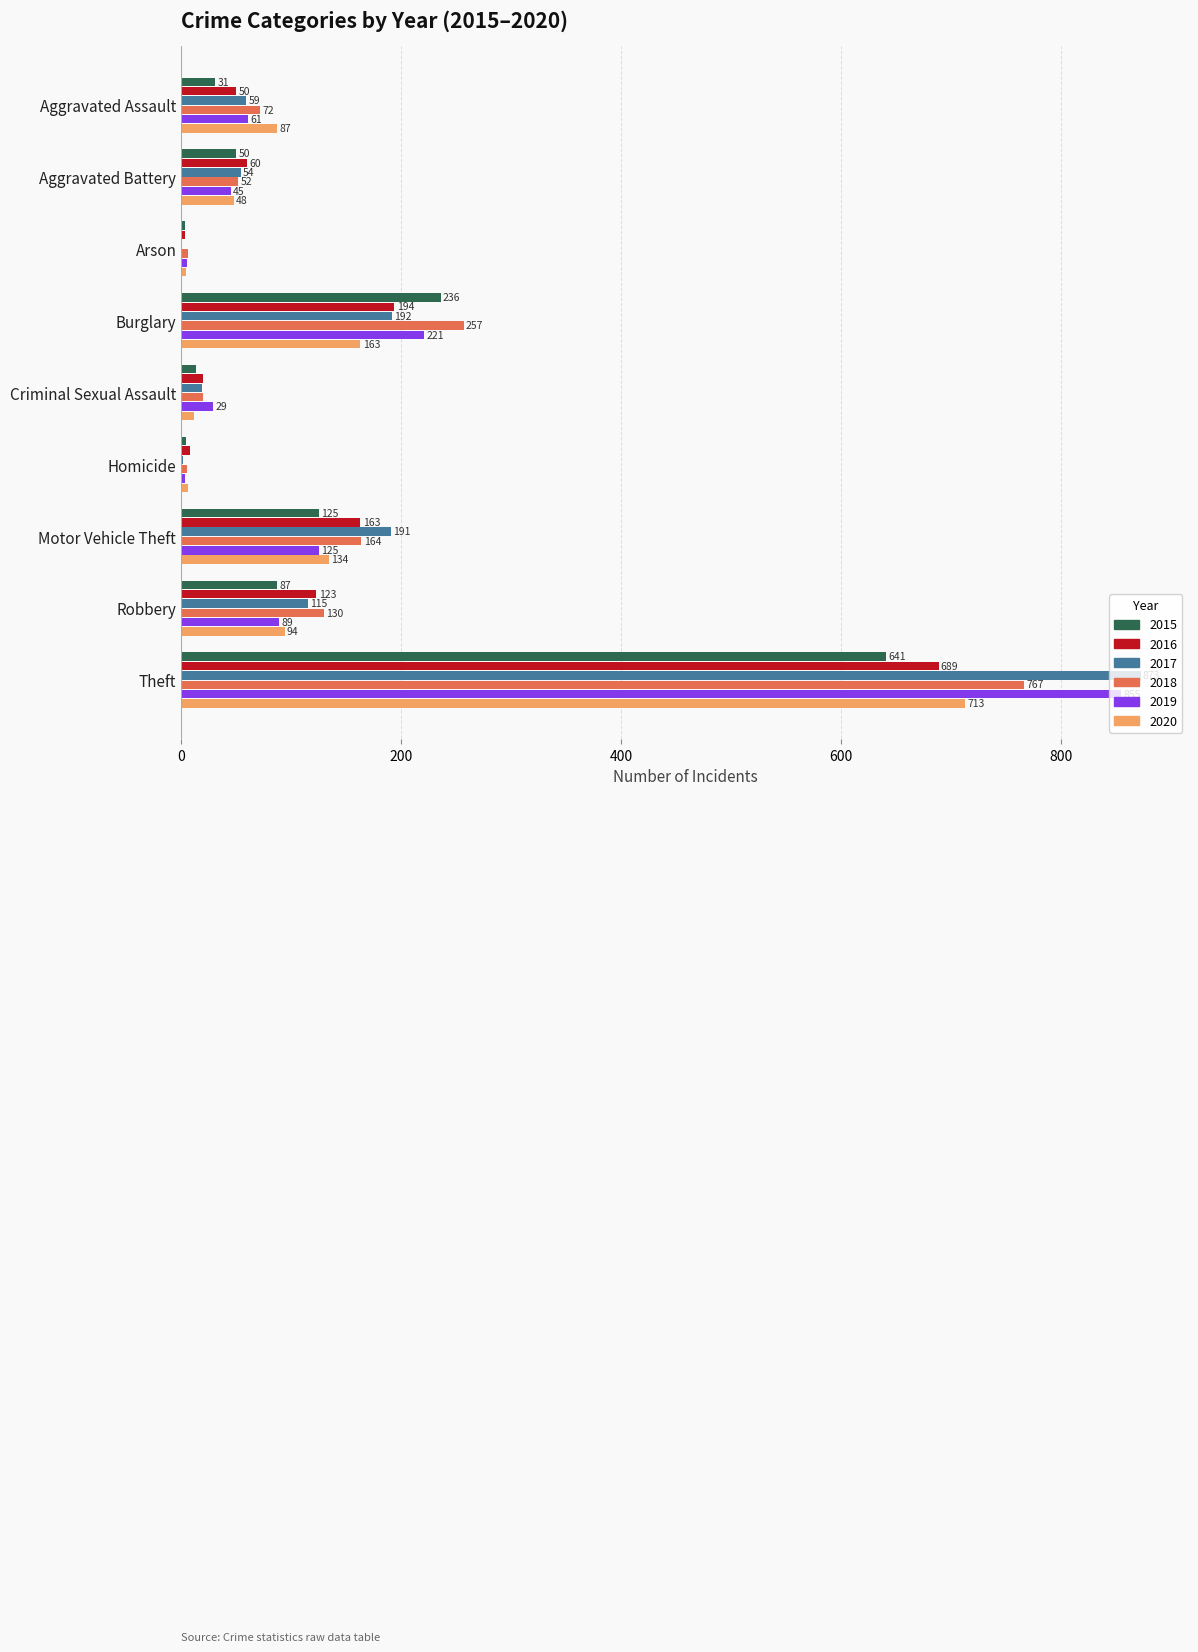

What is the sum of all 2017 values?

1506